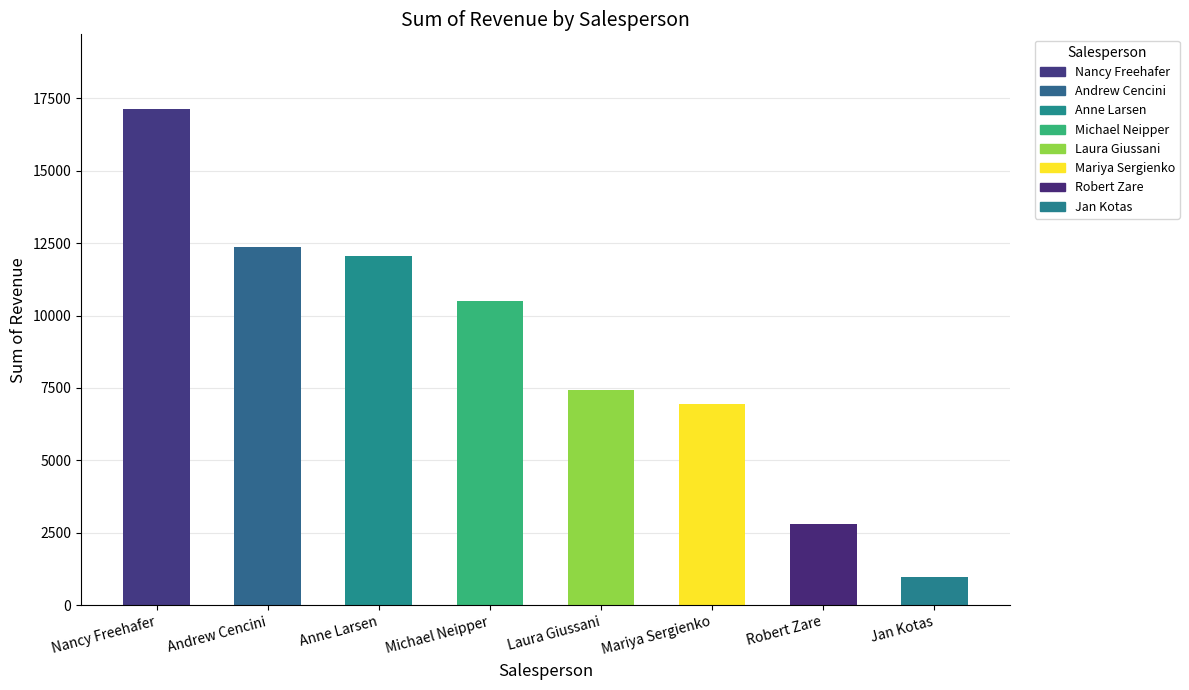

What is the value of the 3rd bar from the left?

12065.3